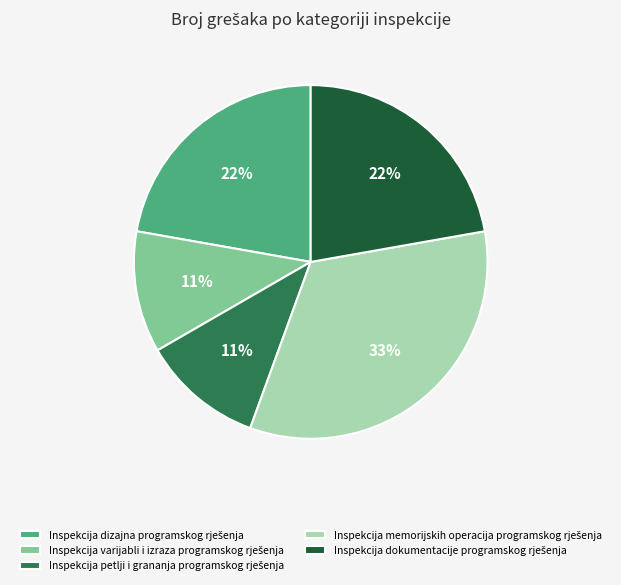

To the nearest percent, what is the difference between the largest and smallest slice percentages?

22%